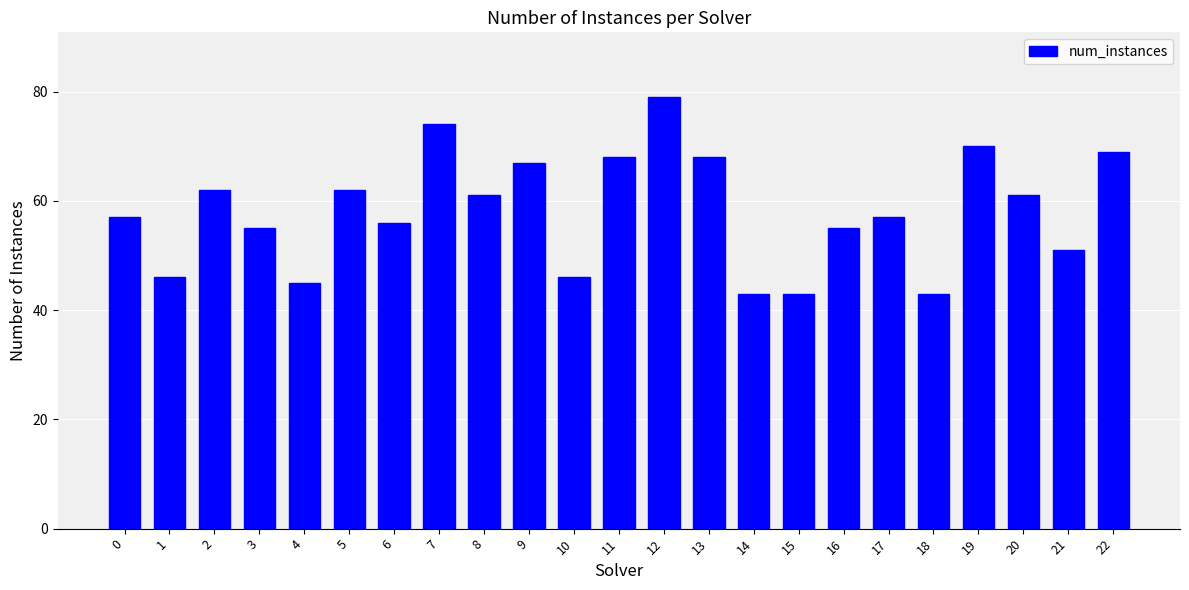

Reading left to right, list all the values displayed in this chart.

0=57	1=46	2=62	3=55	4=45	5=62	6=56	7=74	8=61	9=67	10=46	11=68	12=79	13=68	14=43	15=43	16=55	17=57	18=43	19=70	20=61	21=51	22=69